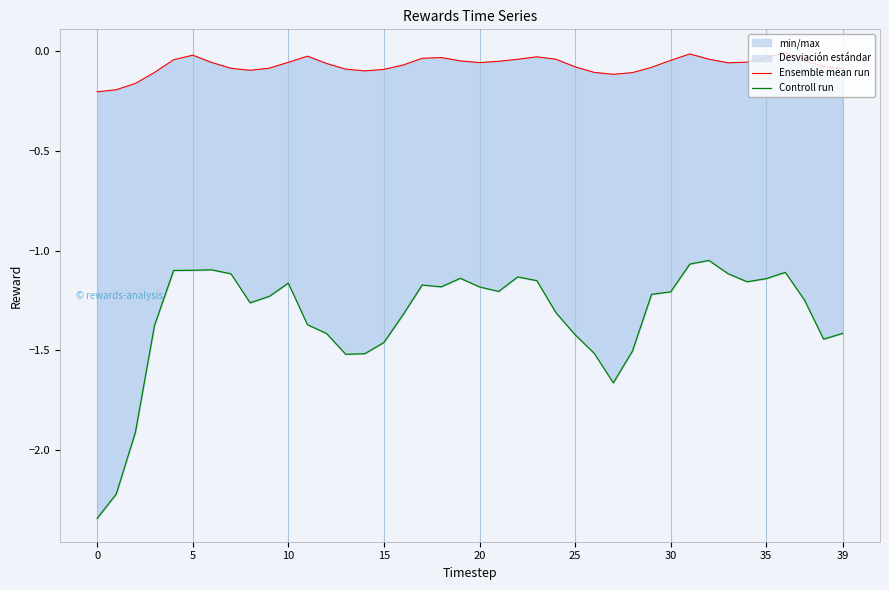

What is the difference between the second highest and second lowest values in the Controll run series?

1.2